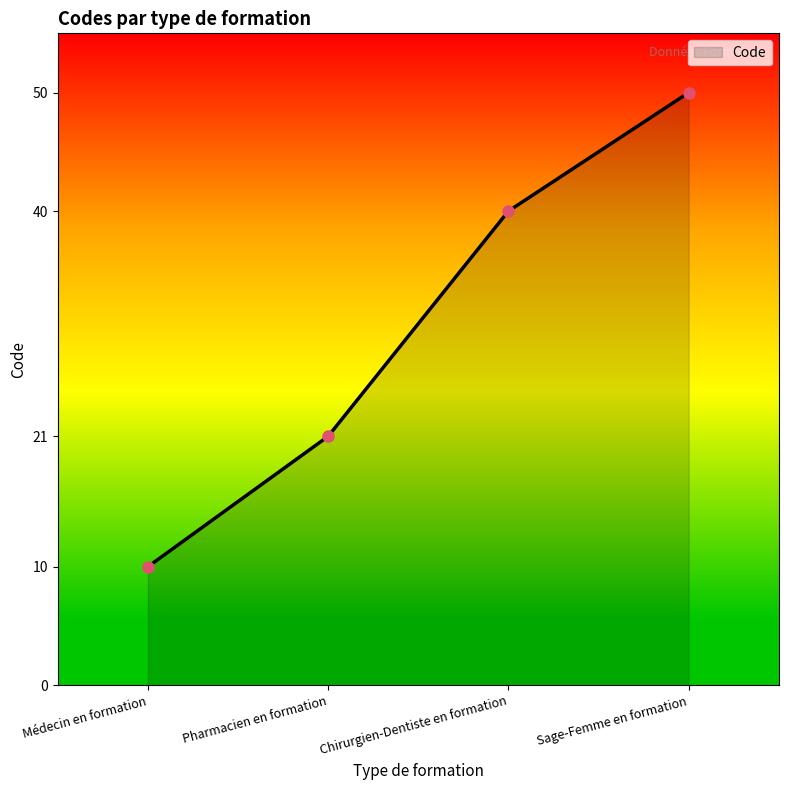

What is the label of the 2nd point from the right?

Chirurgien-Dentiste en formation